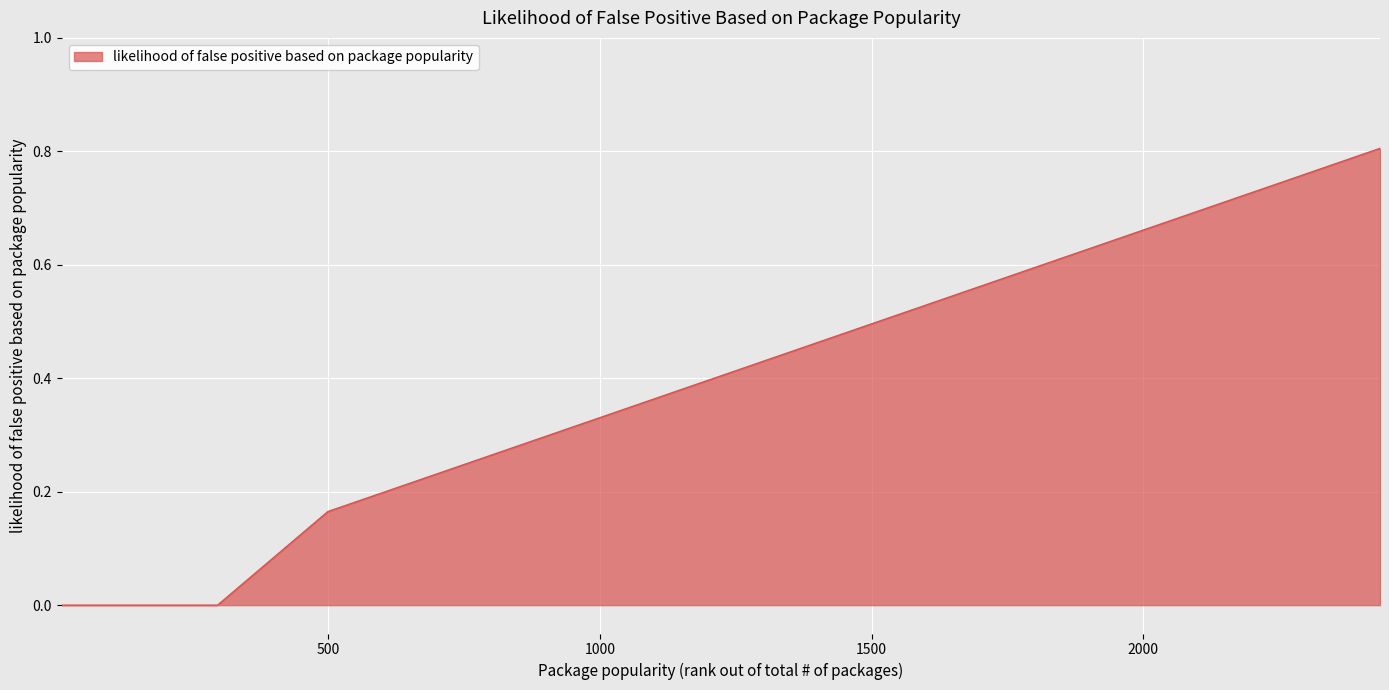

Does the chart display data point markers on the line(s)?

No